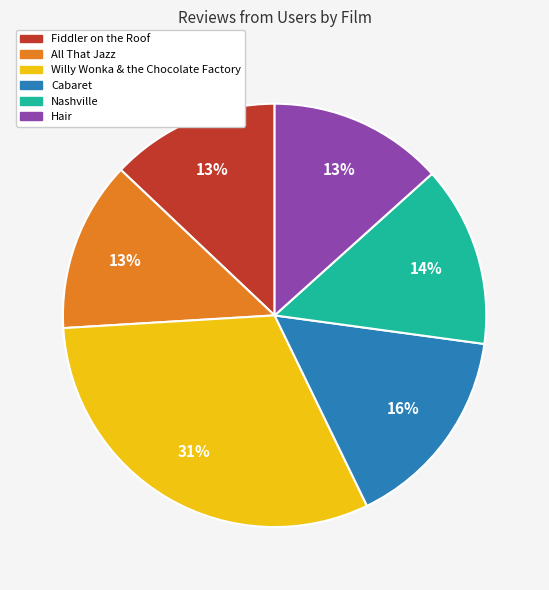

True or false: Nashville accounts for 14% of the total.

True